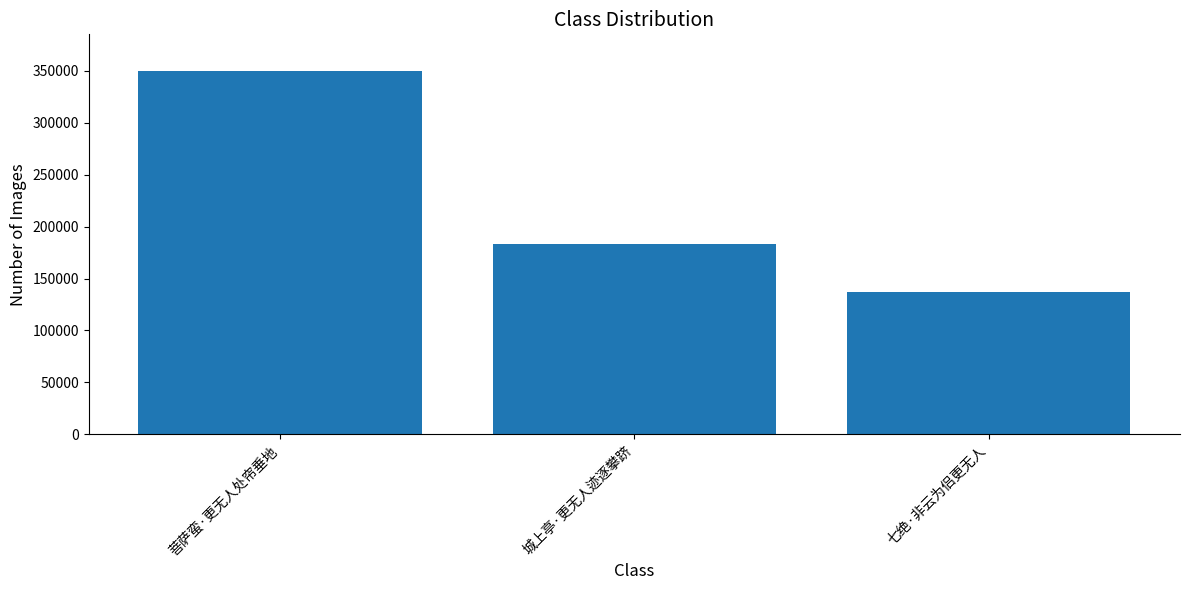

Between 城上亭·更无人迹逐攀跻 and 菩萨蛮·更无人处帘垂地, which is larger?

菩萨蛮·更无人处帘垂地